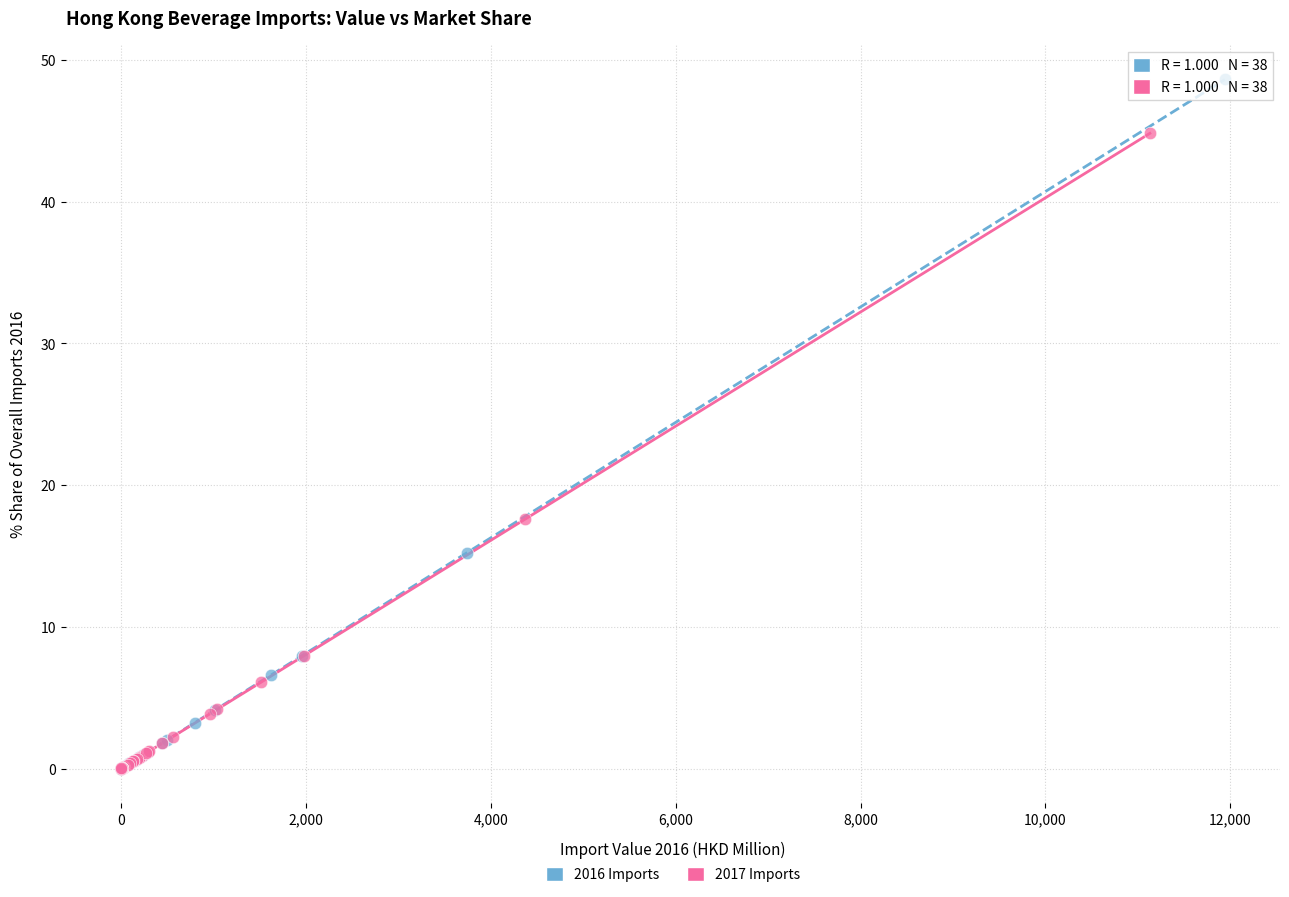

Which series contains the highest Y value?

2016 Imports